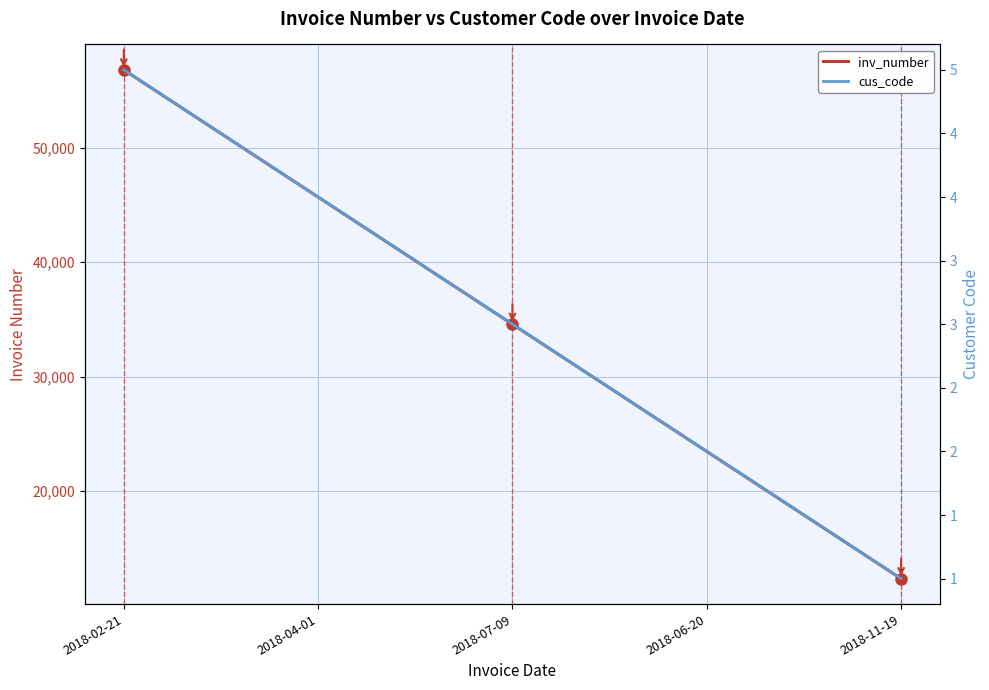

Reading left to right, what are all the values shown in this chart?

inv_number: 2018-02-21=56789	2018-04-01=45678	2018-07-09=34567	2018-06-20=23456	2018-11-19=12345
cus_code: 2018-02-21=5	2018-04-01=4	2018-07-09=3	2018-06-20=2	2018-11-19=1